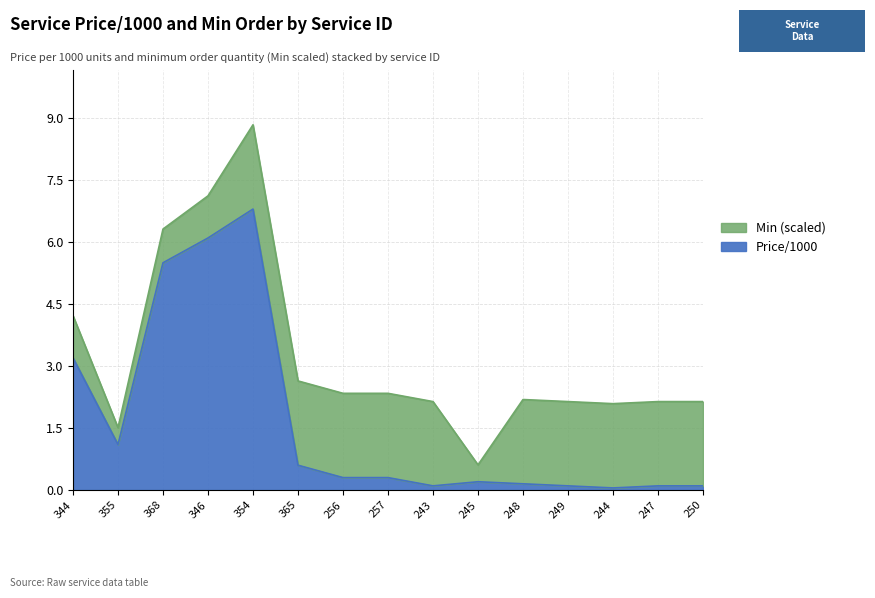

Rank the categories by value from lowest to highest.

244, 243, 249, 247, 250, 248, 245, 256, 257, 365, 355, 344, 368, 346, 354